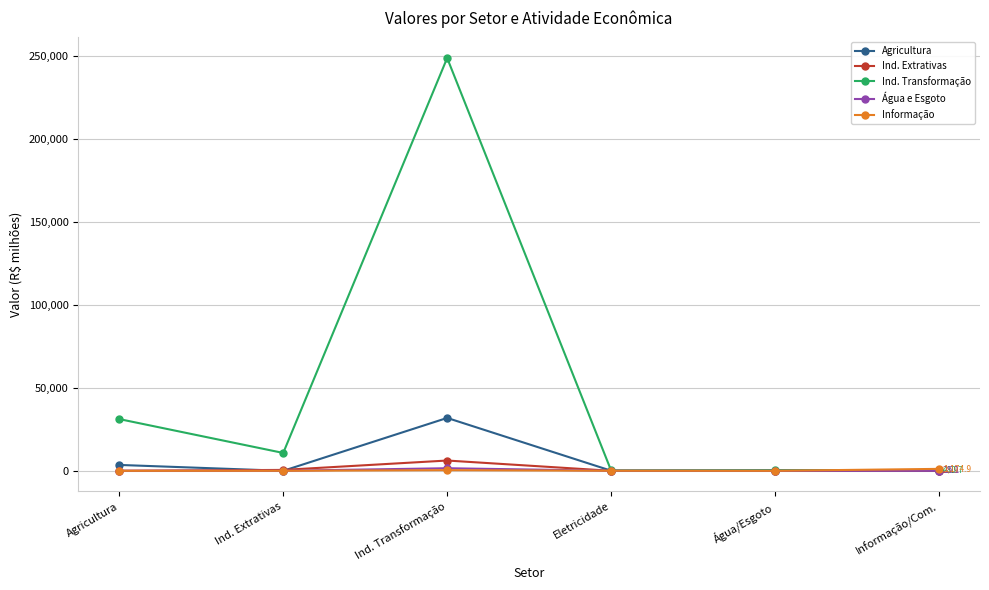

What is the approximate value of Agricultura at Eletricidade?

68.5